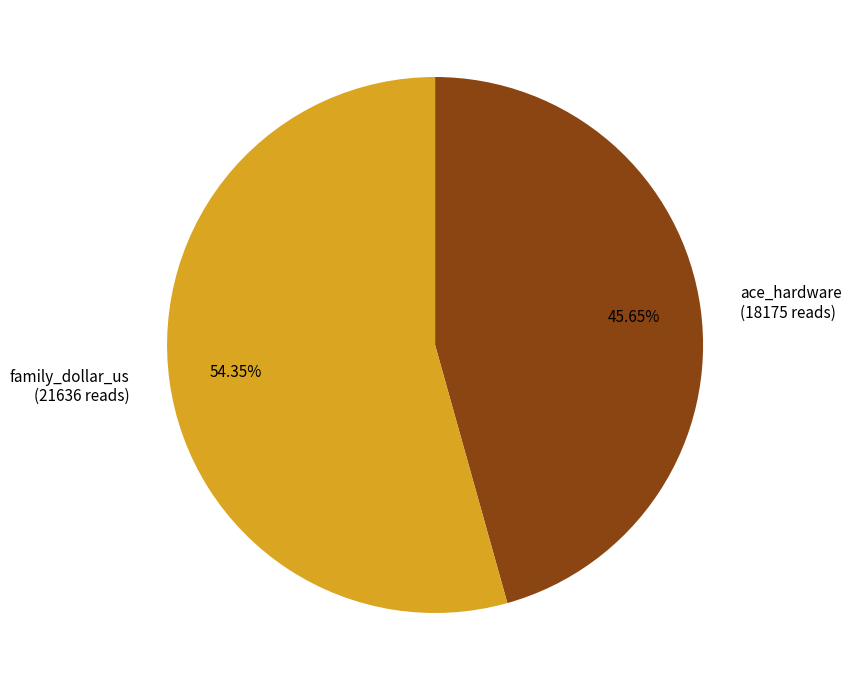

Do ace_hardware and family_dollar_us together represent more than half of the pie?

Yes